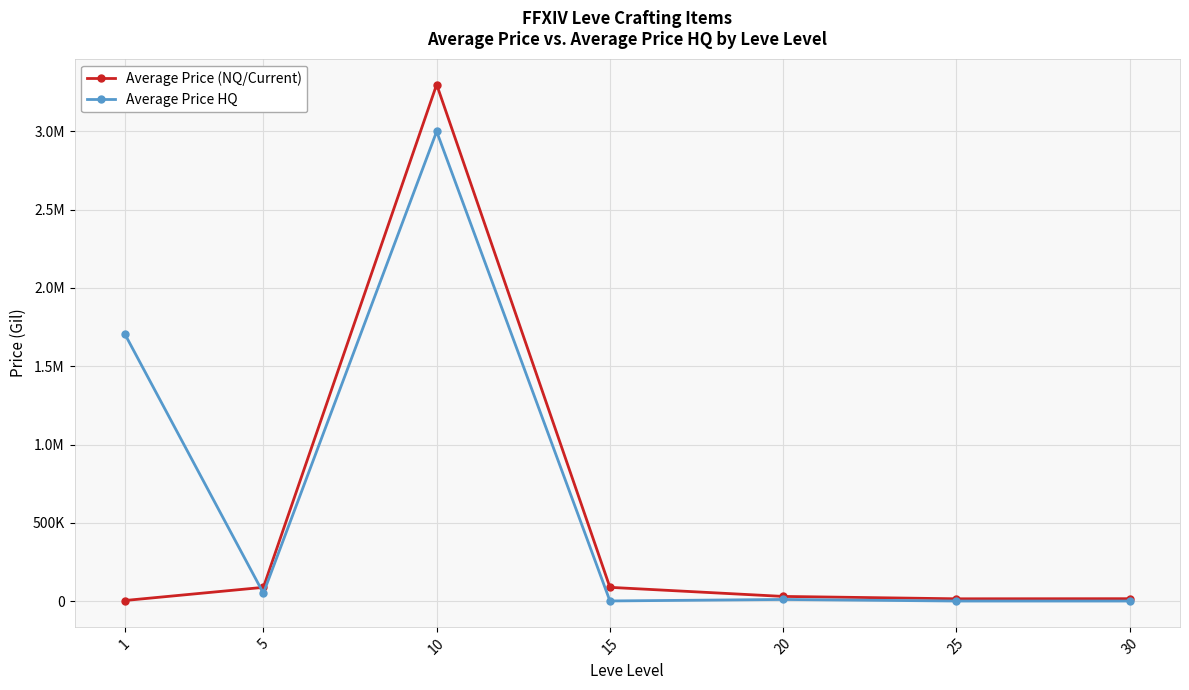

Reading left to right, extract all data points from this chart.

Average Price (NQ/Current): 1=3307.0	5=87505.2	10=3300003.8	15=87508.2	20=29478.5	25=14332.0	30=14998.0
Average Price HQ: 1=1706666.6	5=50000.0	10=3000000.0	15=550.5	20=10000.0	25=0.0	30=0.0